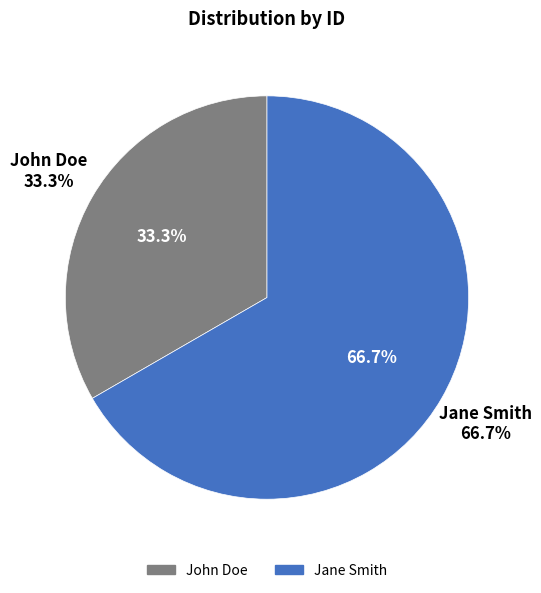

Which category has the smallest portion of the pie?

John Doe